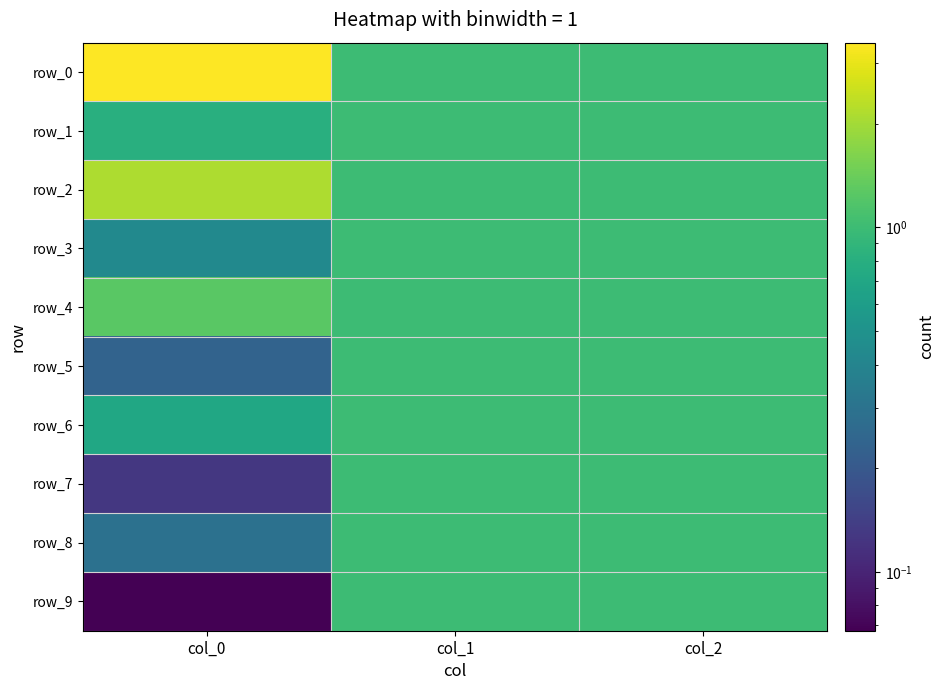

What is the sum of the row_8 values at col_0 and col_2?

1.3